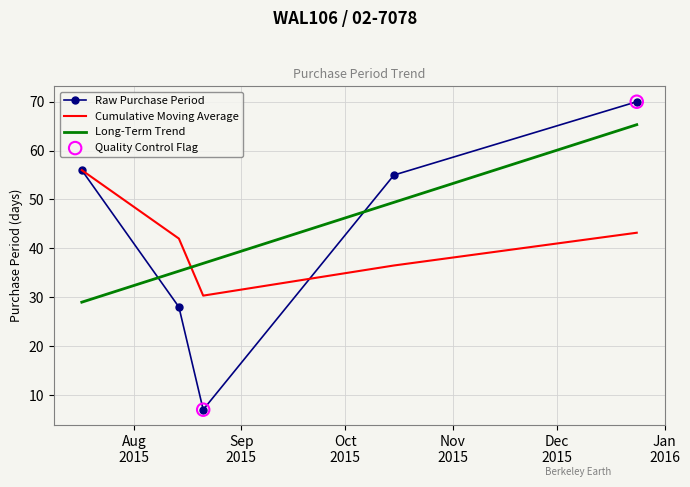

Rank the series by their maximum value, from lowest to highest.

Cumulative Moving Average, Long-Term Trend, Raw Purchase Period